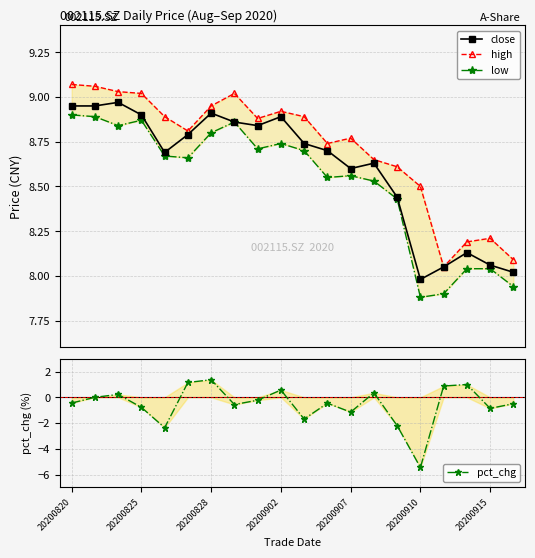

Read the close value at 13.

8.6